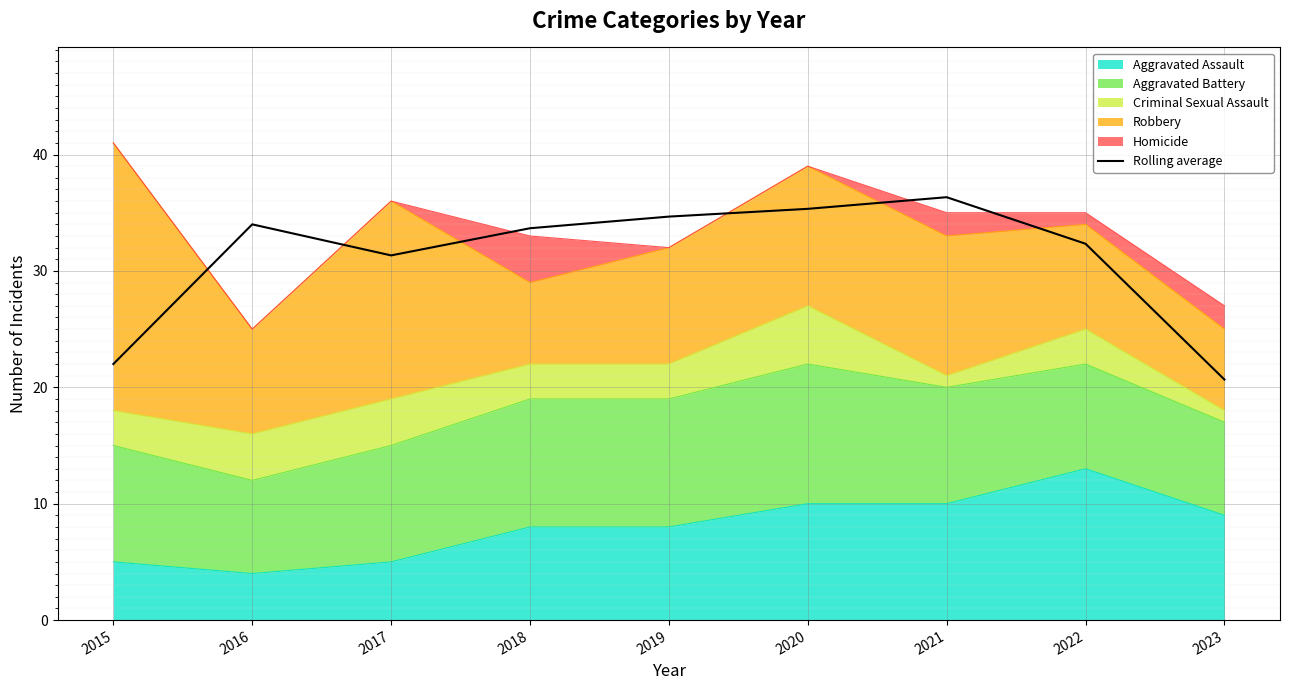

List the labels in order of value, largest first.

2021, 2020, 2019, 2016, 2018, 2022, 2017, 2015, 2023